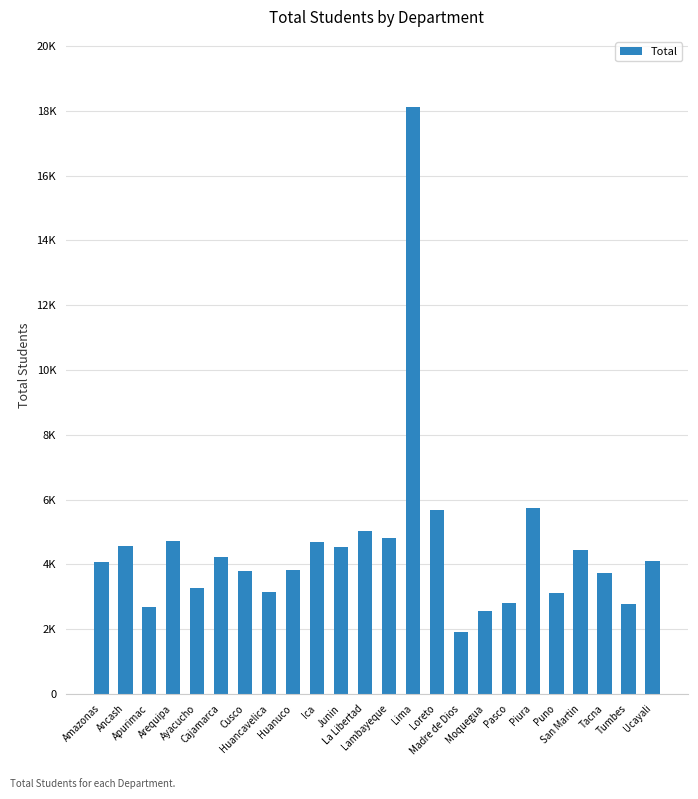

The chart shows a value of 5015 at La Libertad. True or false?

True